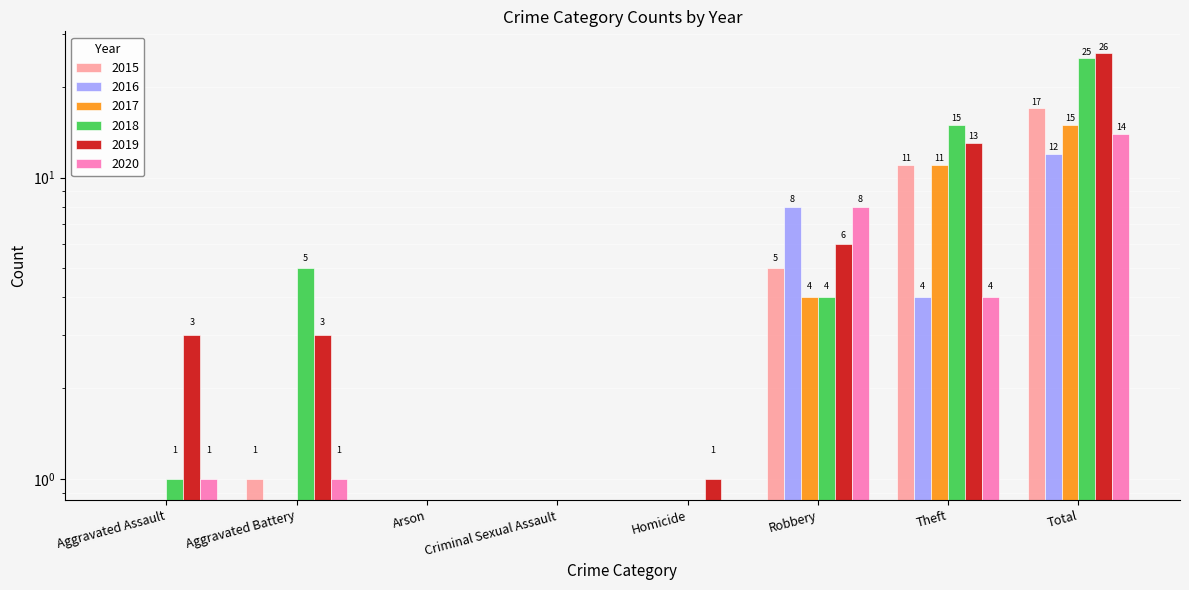

Between Arson and Total, which series saw the biggest shift?

2019